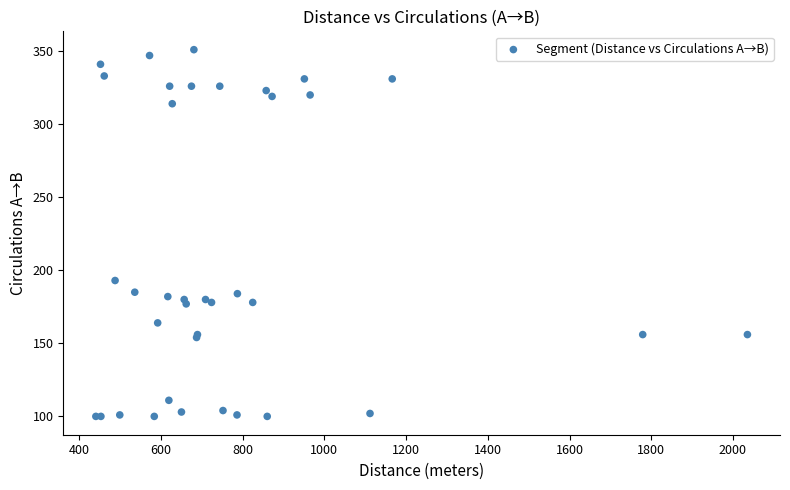

What Y value in the scatter plot is closest to 225?

193